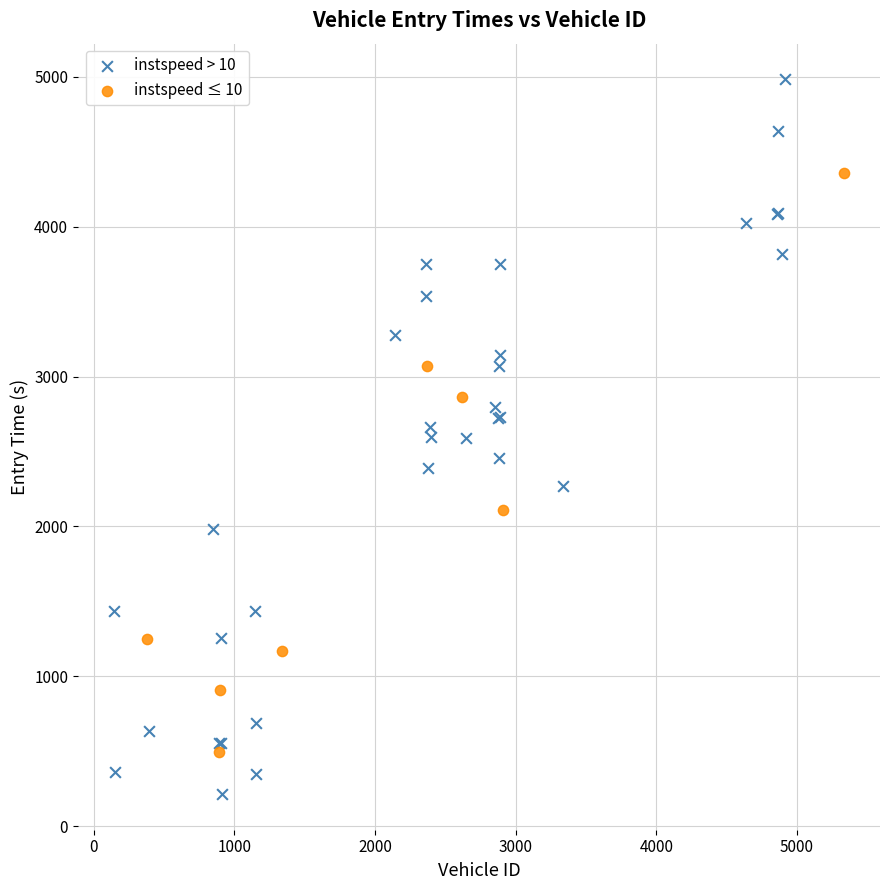

Which series has the largest Y range (max minus min)?

instspeed > 10